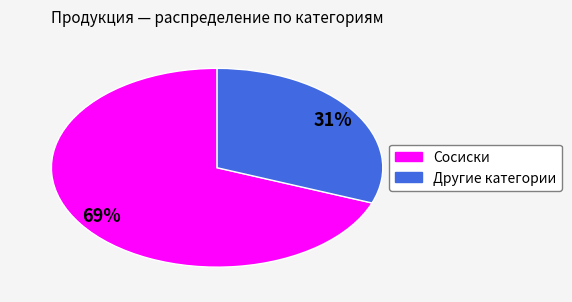

Is there any slice that represents more than half of the pie?

Yes